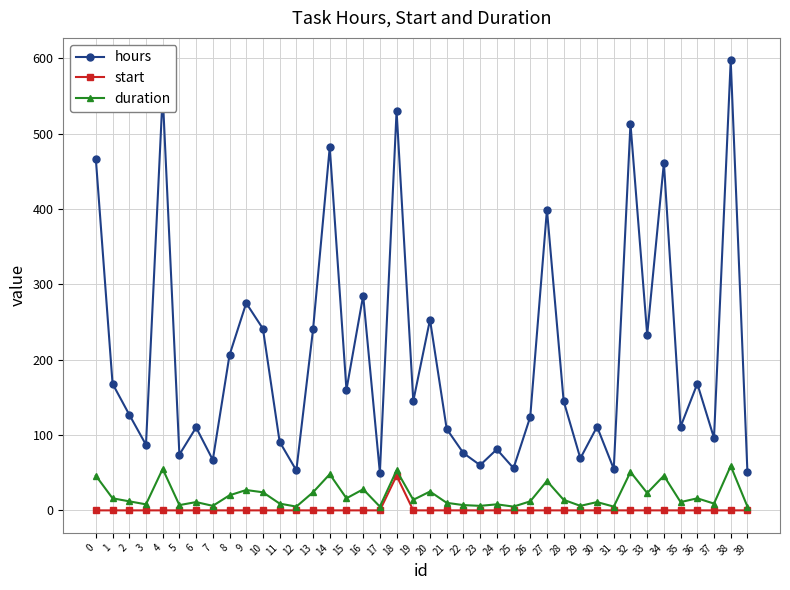

True or false: hours and duration intersect in this chart.

False